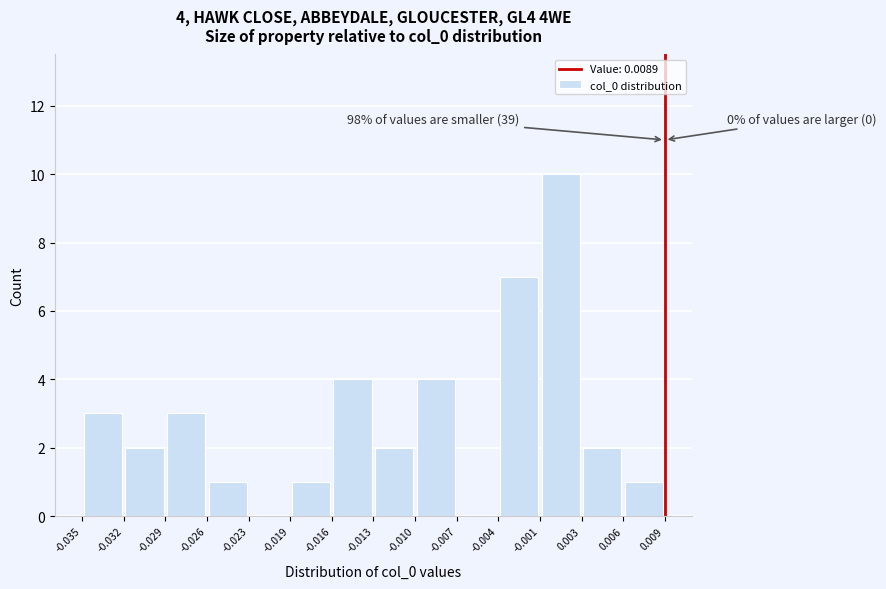

Which range on the x-axis has the tallest bar?

-0.001 to 0.003